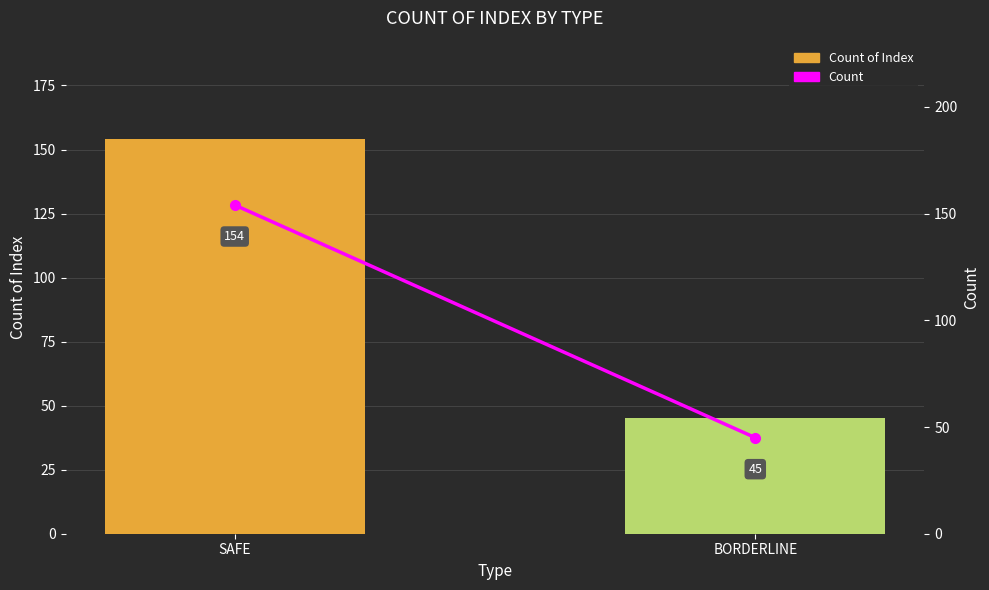

Read the Count value at BORDERLINE, to the nearest 10.

40